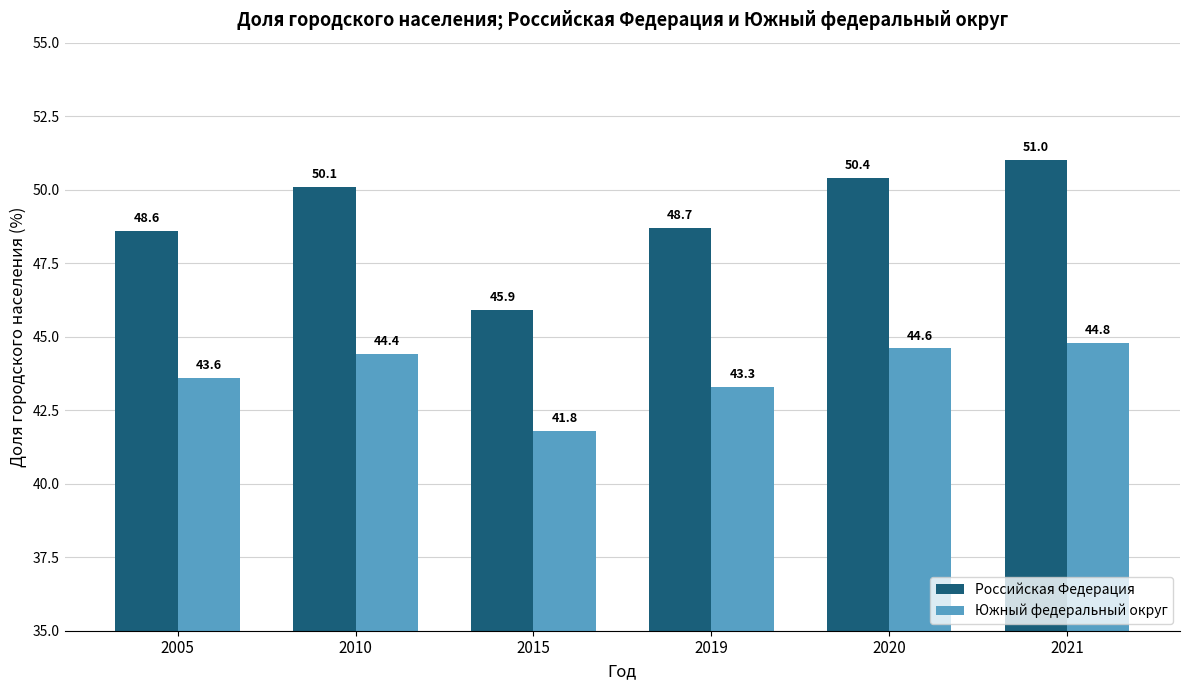

Rank the series by their maximum value, from lowest to highest.

Южный федеральный округ, Российская Федерация